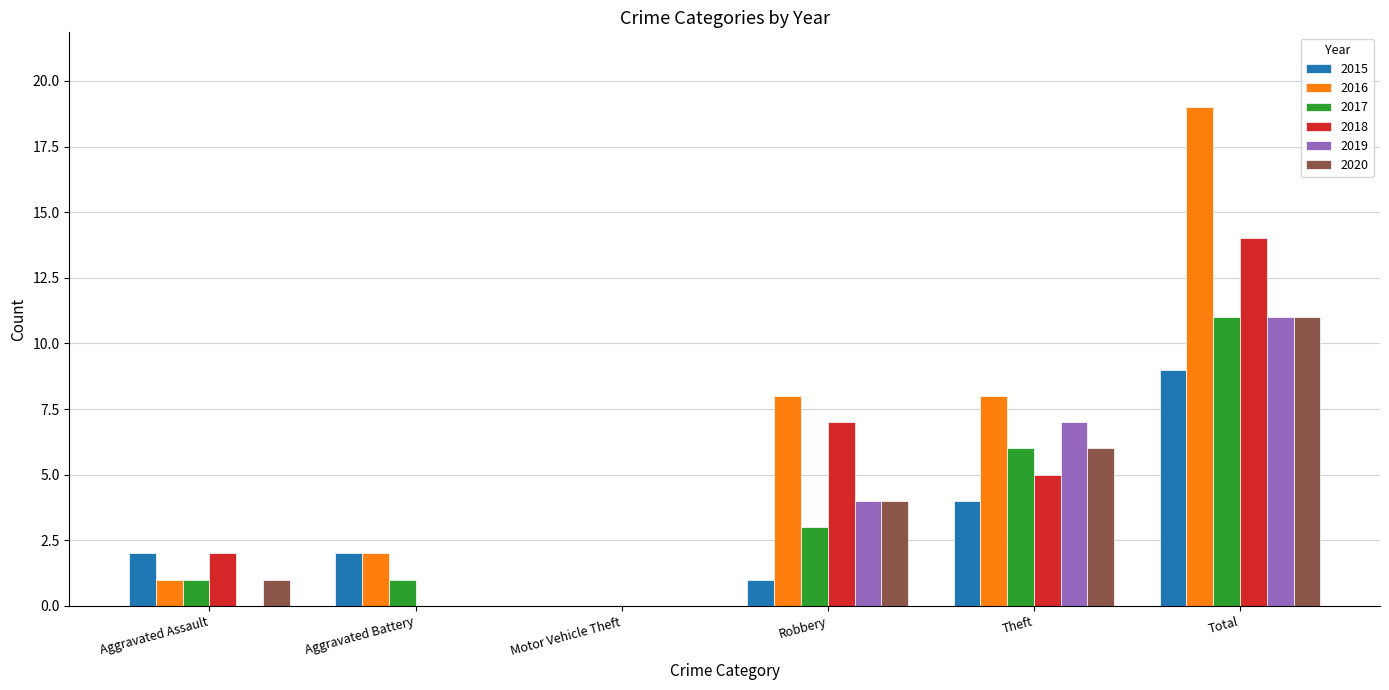

Between Theft and Total, which series saw the biggest shift?

2016